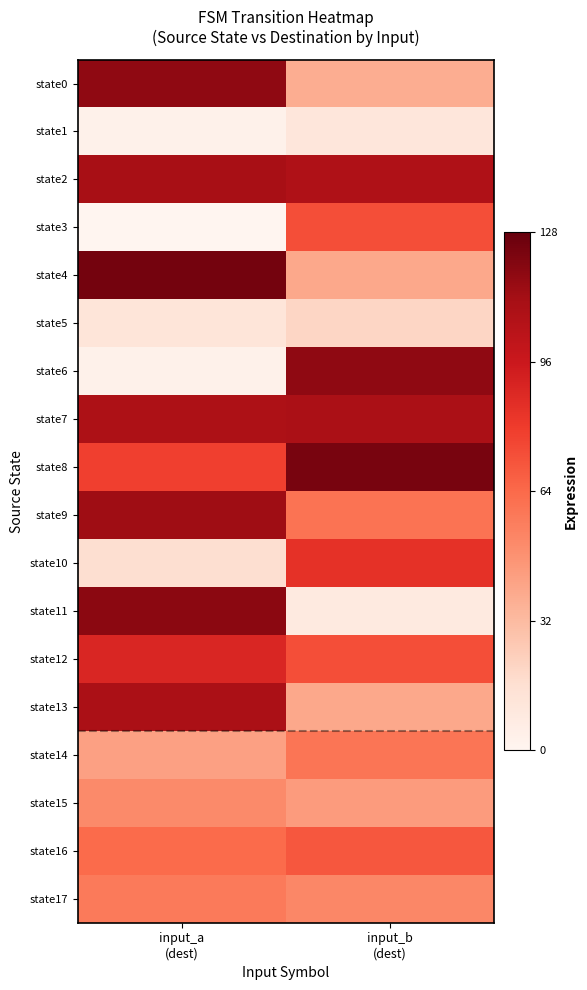

Reading left to right, what are all the values shown in this chart?

state0: input_a
(dest)=117	input_b
(dest)=37
state1: input_a
(dest)=3	input_b
(dest)=11
state2: input_a
(dest)=110	input_b
(dest)=107
state3: input_a
(dest)=0	input_b
(dest)=73
state4: input_a
(dest)=124	input_b
(dest)=39
state5: input_a
(dest)=12	input_b
(dest)=20
state6: input_a
(dest)=3	input_b
(dest)=117
state7: input_a
(dest)=108	input_b
(dest)=109
state8: input_a
(dest)=78	input_b
(dest)=123
state9: input_a
(dest)=113	input_b
(dest)=60
state10: input_a
(dest)=16	input_b
(dest)=84
state11: input_a
(dest)=118	input_b
(dest)=8
state12: input_a
(dest)=89	input_b
(dest)=73
state13: input_a
(dest)=109	input_b
(dest)=39
state14: input_a
(dest)=42	input_b
(dest)=59
state15: input_a
(dest)=51	input_b
(dest)=44
state16: input_a
(dest)=63	input_b
(dest)=70
state17: input_a
(dest)=57	input_b
(dest)=52